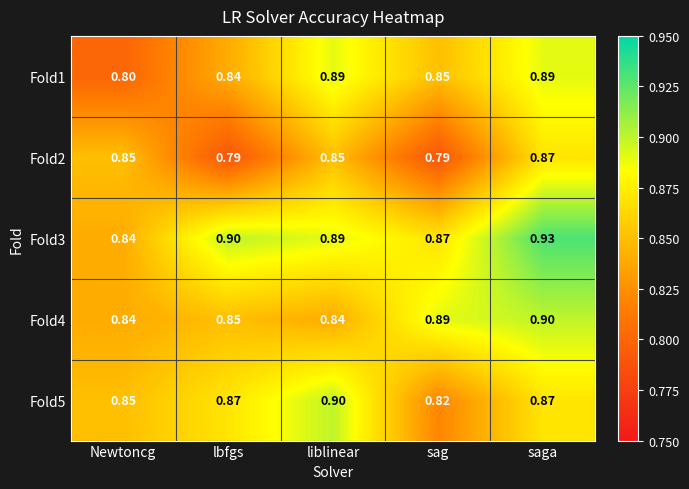

At which category is the sum across all series the highest?

saga